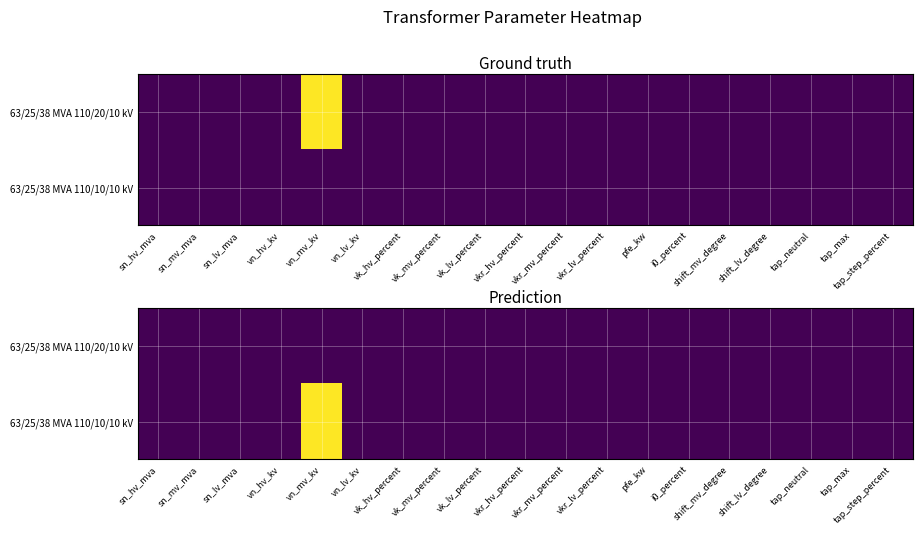

Rank the series by their average value, from highest to lowest.

63/25/38 MVA 110/10/10 kV, 63/25/38 MVA 110/20/10 kV